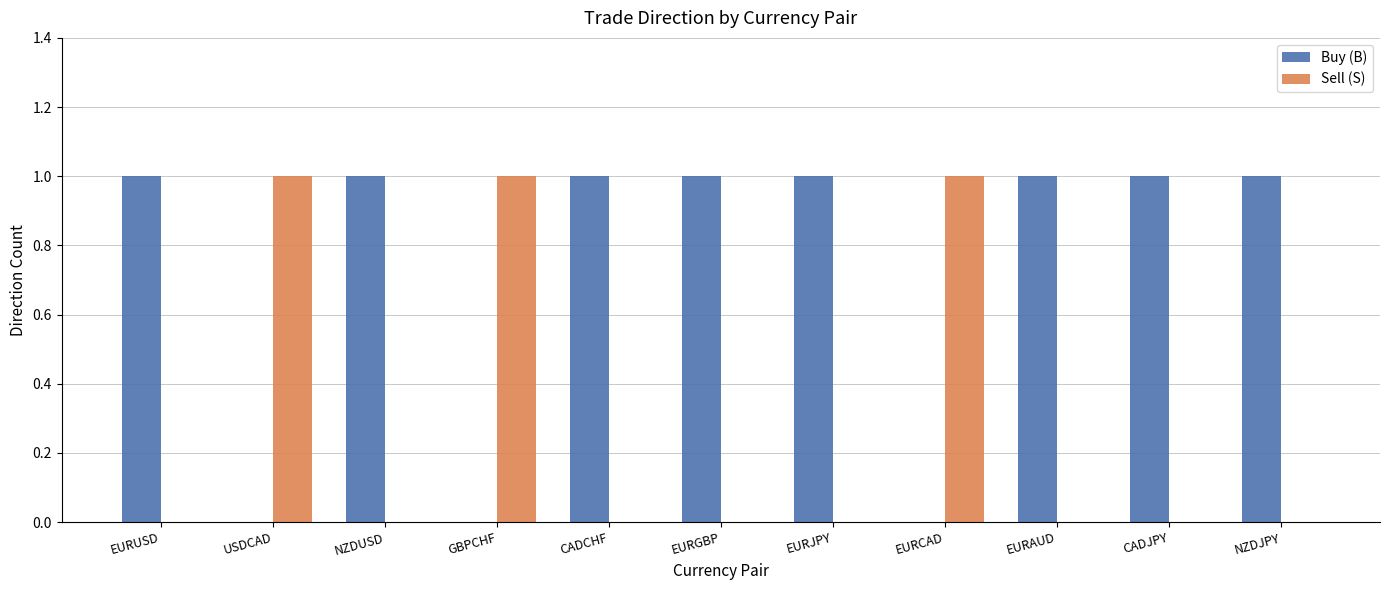

Which series has the largest total across all categories?

Buy (B)